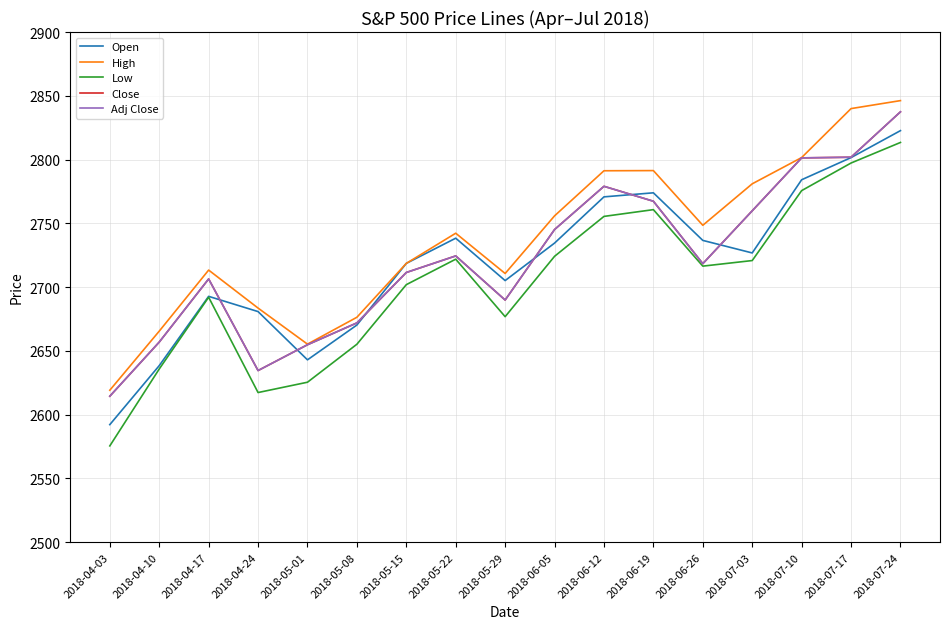

What is the difference between the maximum and minimum values in the Open series?

230.5